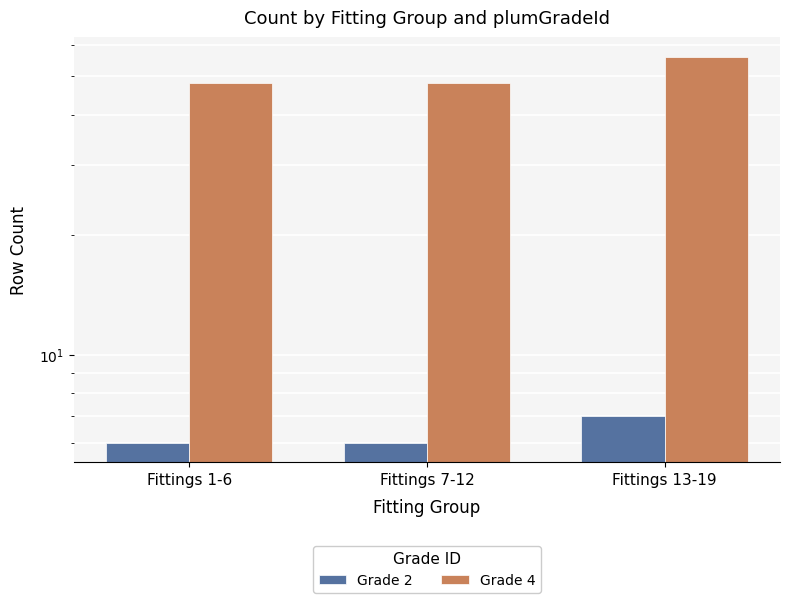

What is the label of the 1st bar from the left?

Fittings 1-6